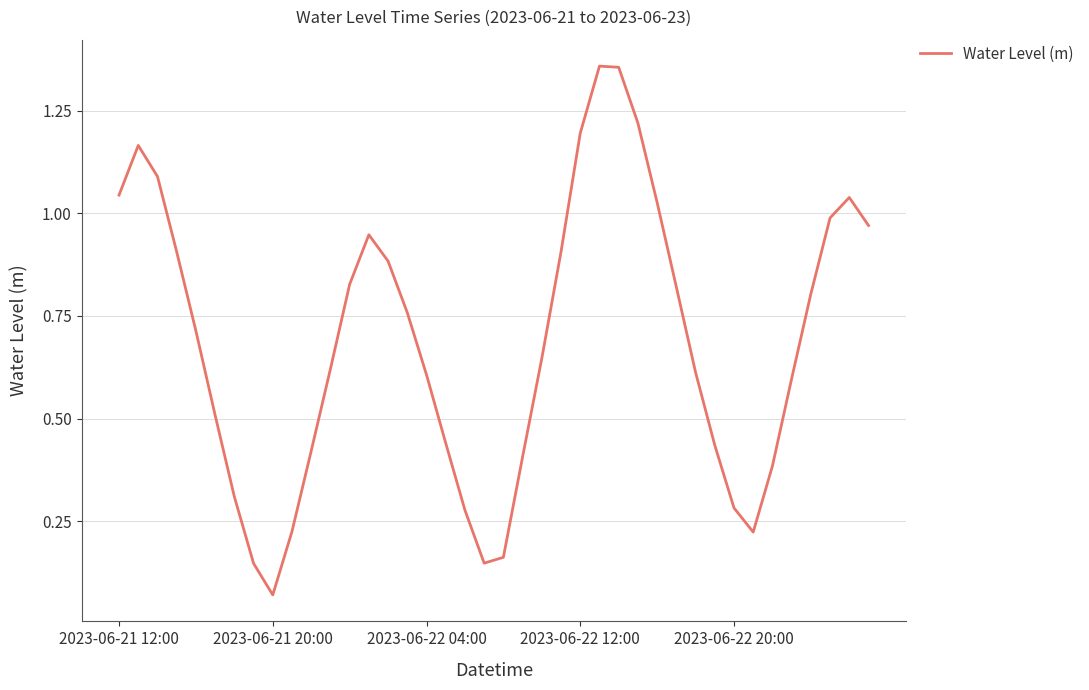

What is the difference between the maximum and minimum values?

1.3